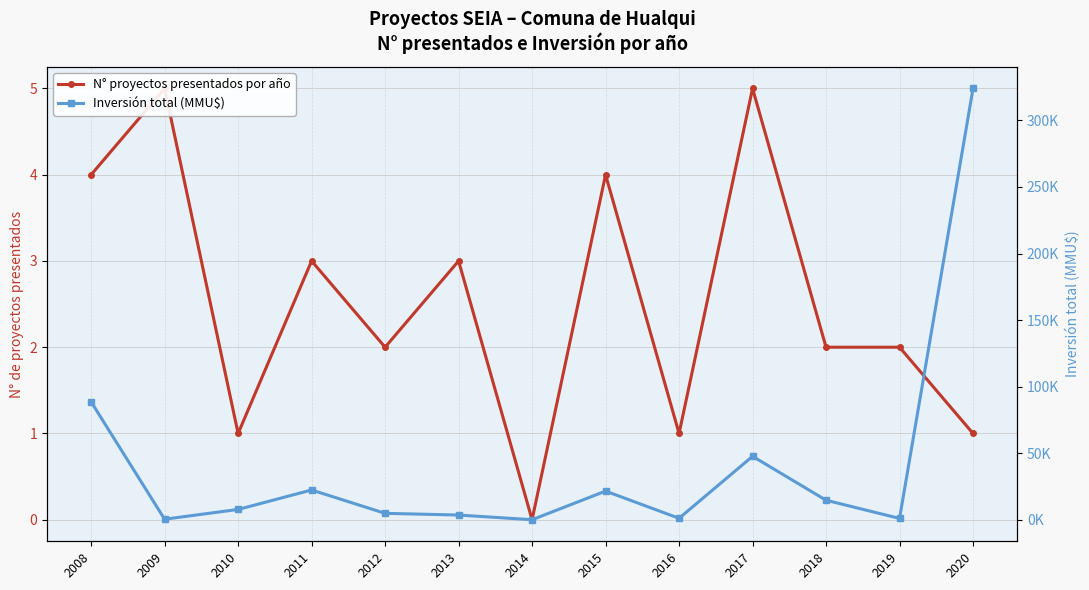

In Inversión total (MMU$), how many points are lower than both neighbors (excluding endpoints)?

4